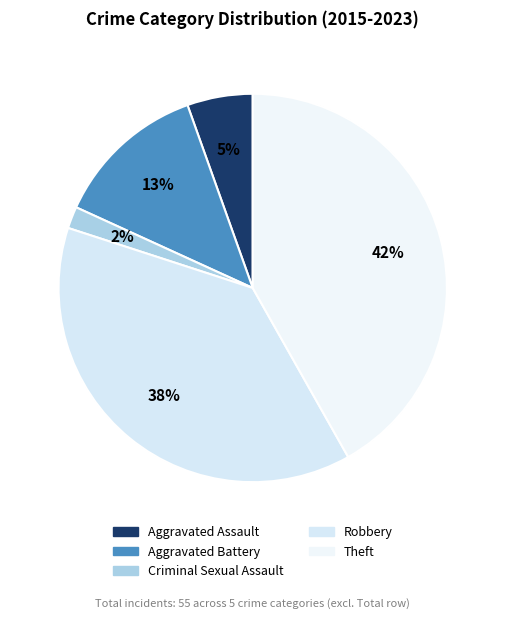

True or false: Aggravated Assault accounts for 5% of the total.

True